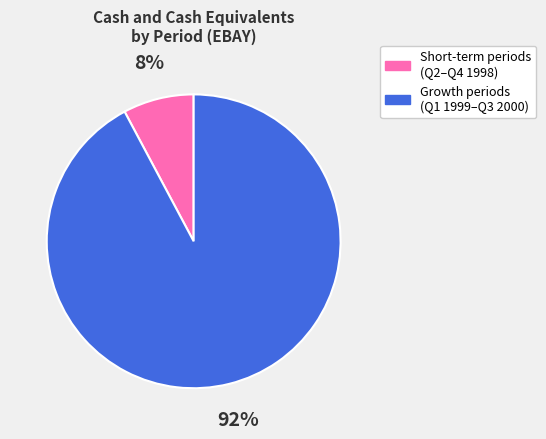

Is there any slice that represents more than half of the pie?

Yes